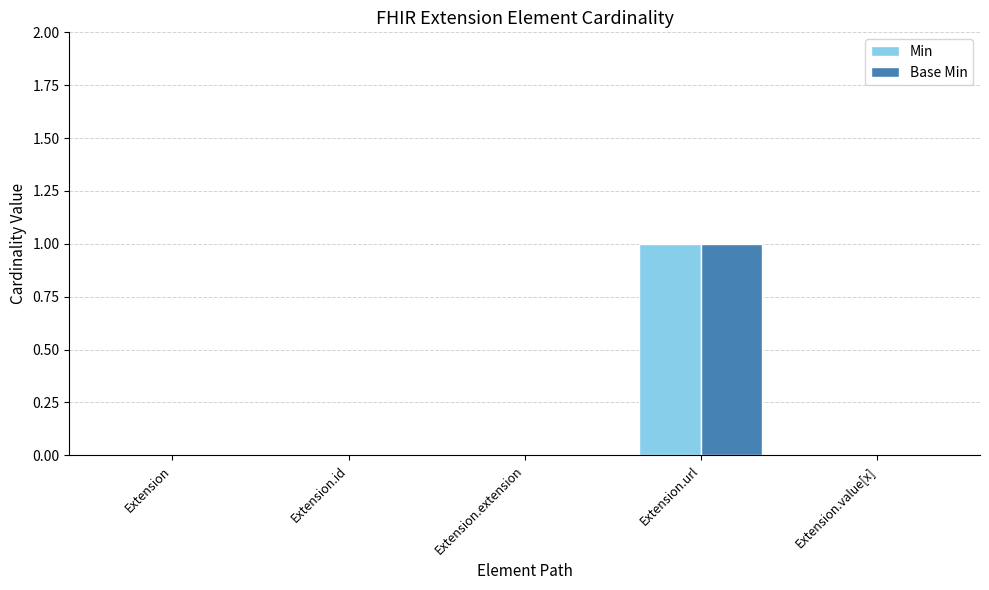

How many data points does each series have?

5